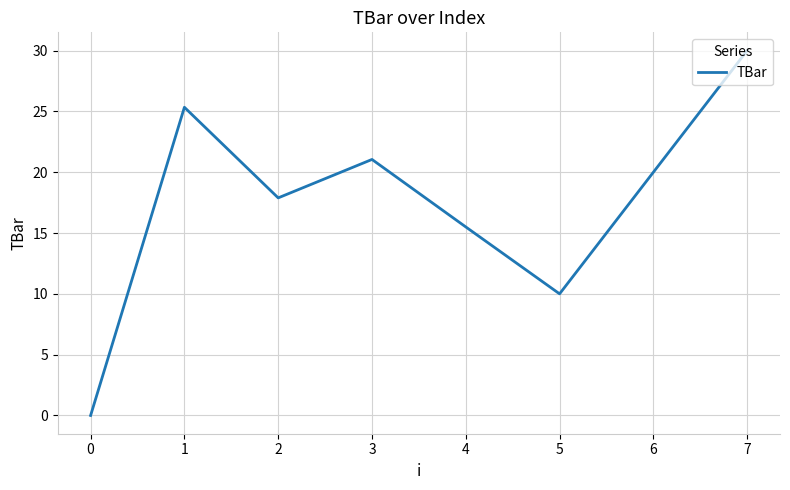

How many values are above zero?

7